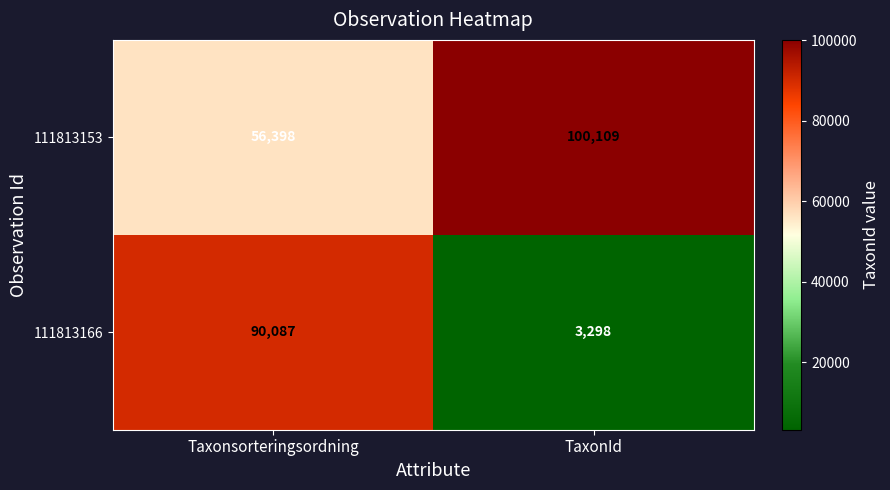

True or false: 111813166 has a value of 90087 at Taxonsorteringsordning.

True